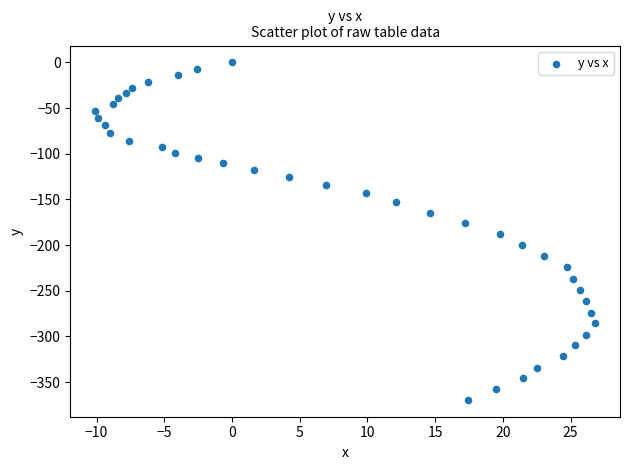

What is the range of X values (max minus min)?

36.9